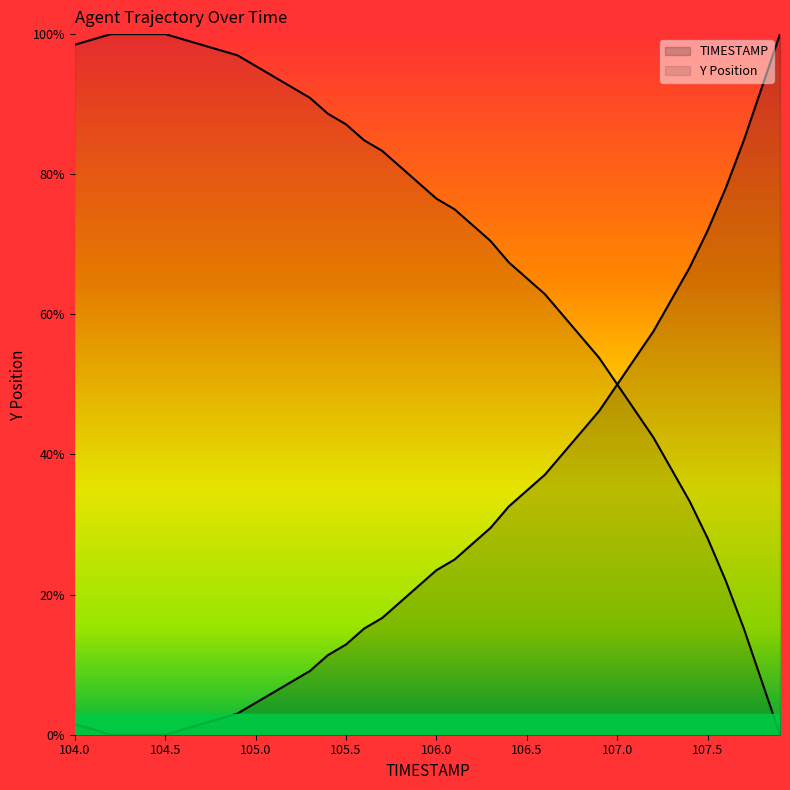

At which label is the value closest to 50?

107.0